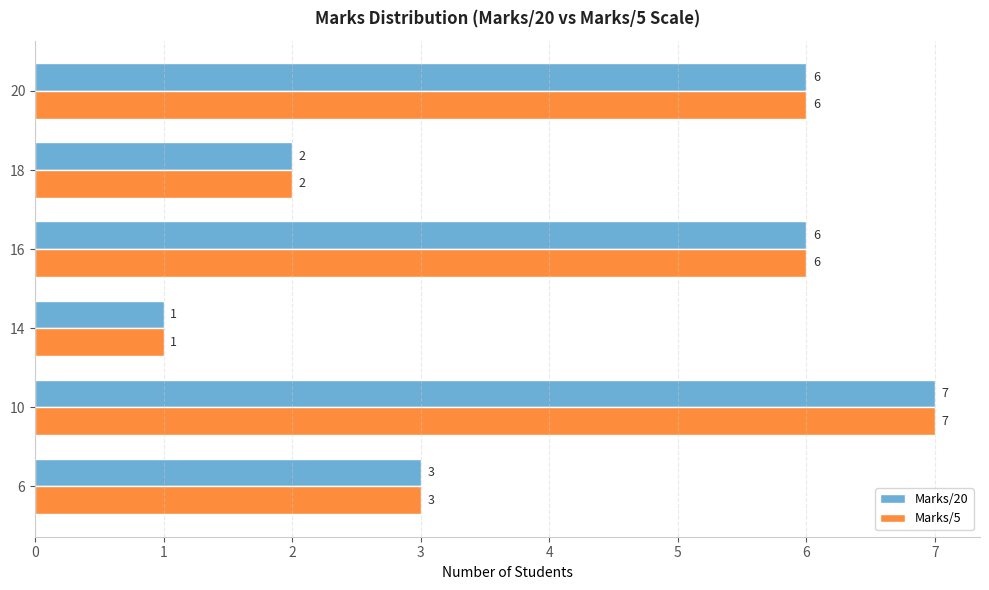

At which label is Marks/20 closest to 4?

6